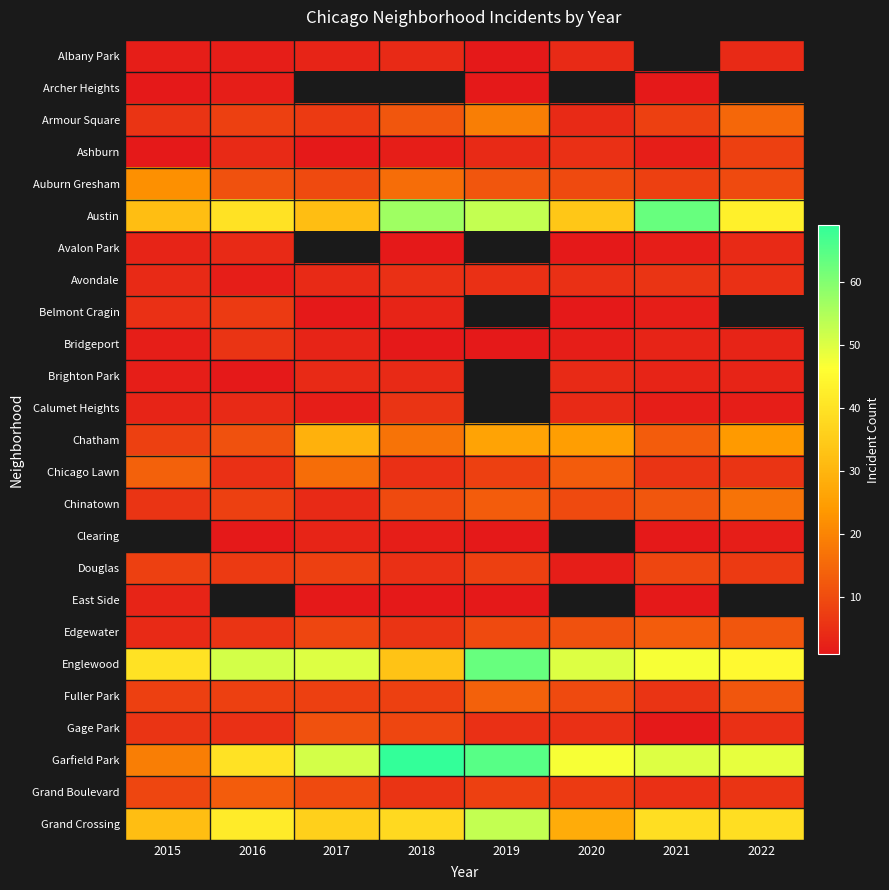

What is the spread (max minus min) of values at 2018?

68.0